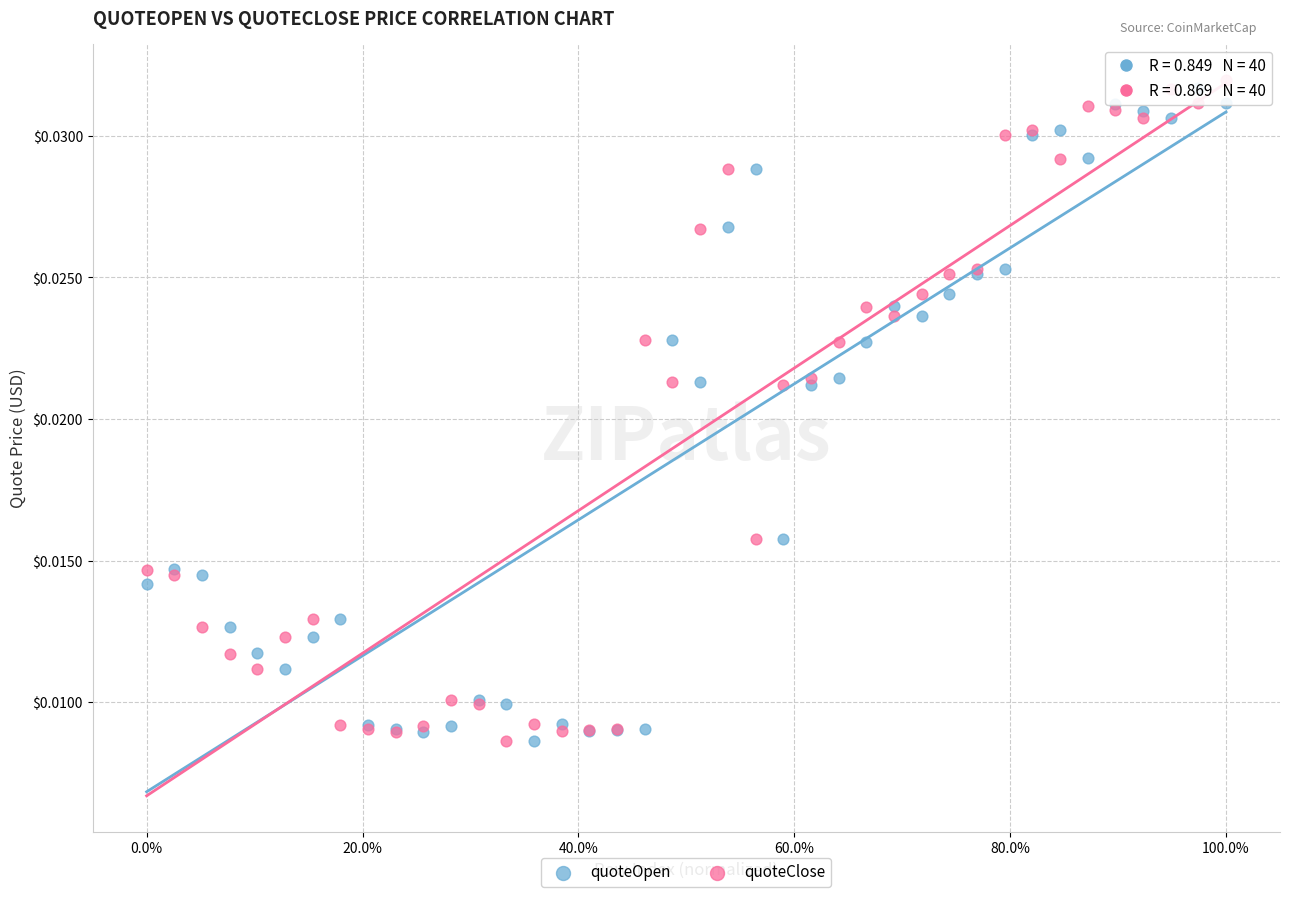

What is the X range (max minus min) for the scatter plot?

1.0